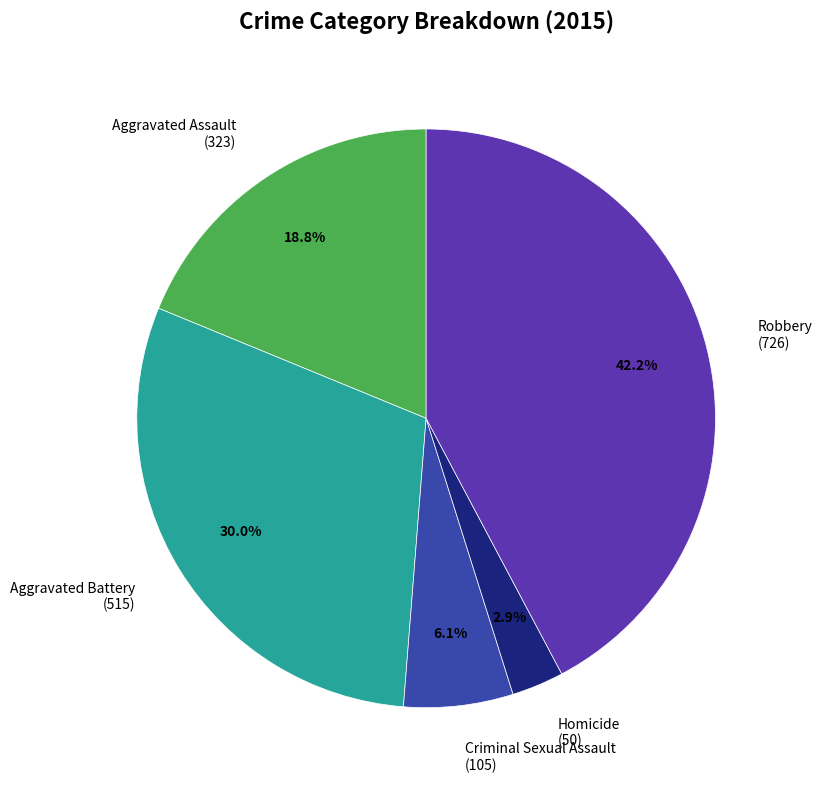

Does Homicide represent more than half of the total?

No